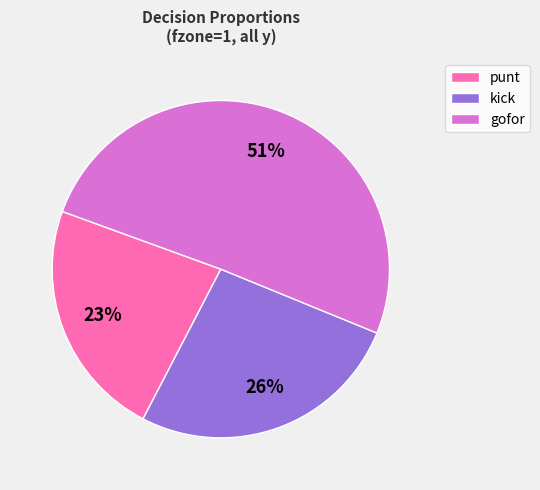

Between kick and gofor, which is larger?

gofor